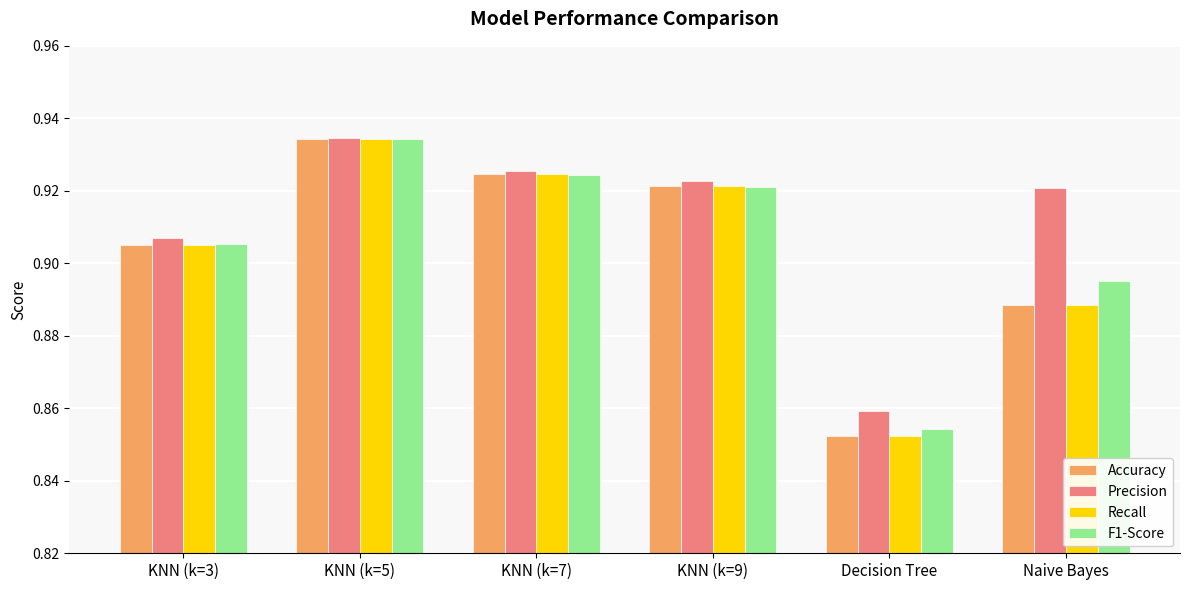

Count the Precision values in the range 0 to 1.

6